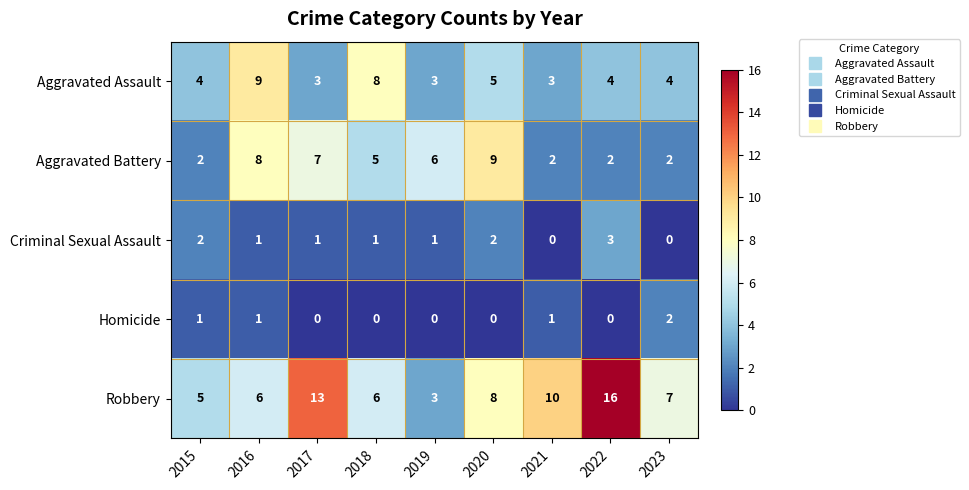

At 2018, list the series in order from largest to smallest.

Aggravated Assault, Robbery, Aggravated Battery, Criminal Sexual Assault, Homicide